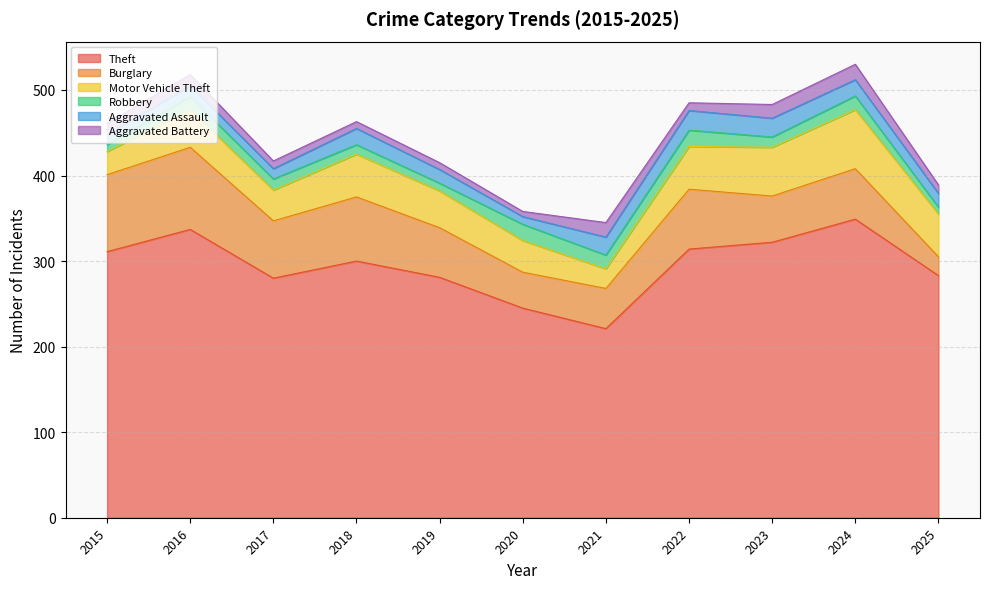

What are all the series names shown in the legend?

Theft, Burglary, Motor Vehicle Theft, Robbery, Aggravated Assault, Aggravated Battery